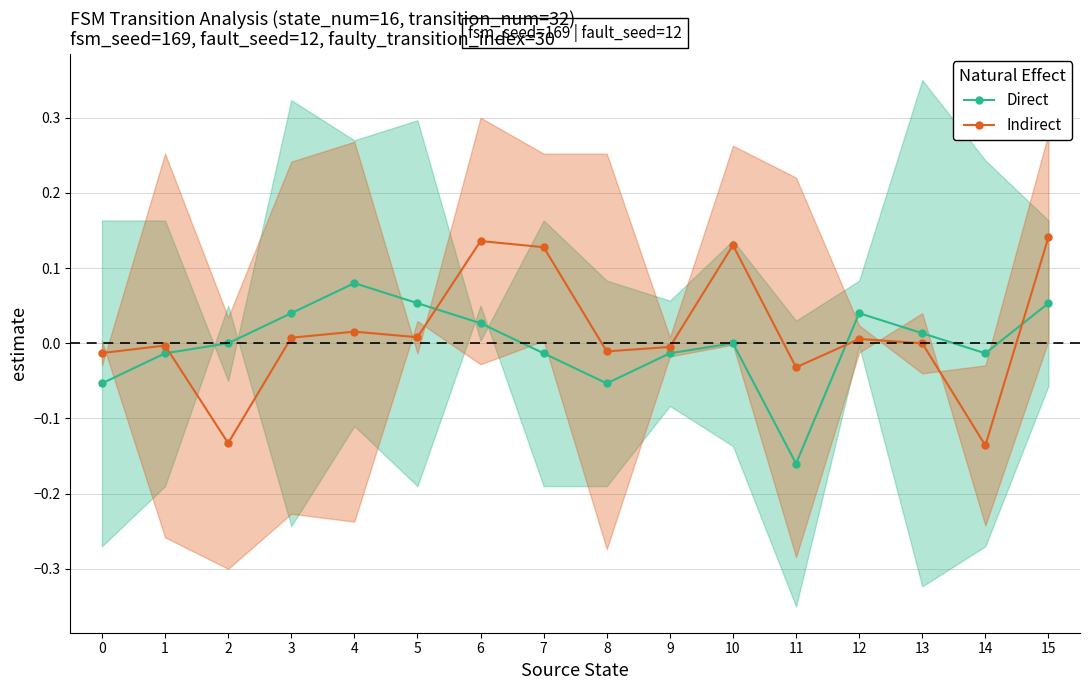

True or false: Indirect and Direct cross at least once.

True